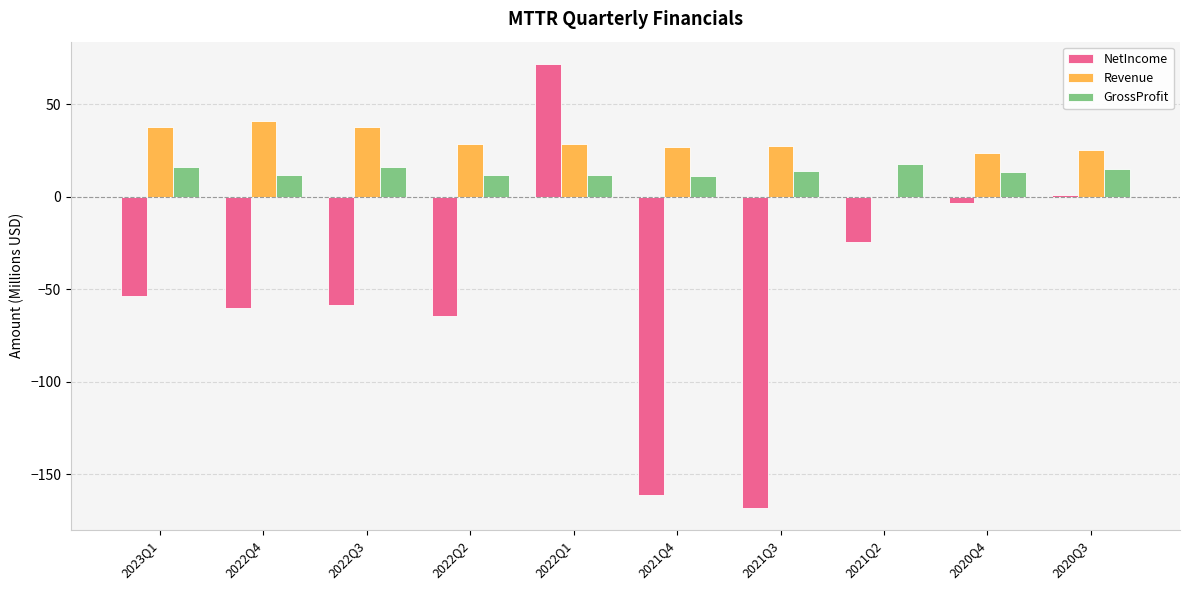

Which series has the largest total across all categories?

Revenue